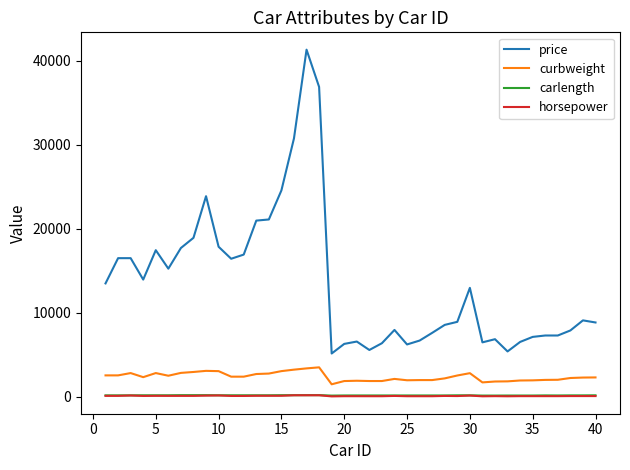

Which series has the largest range (max minus min)?

price